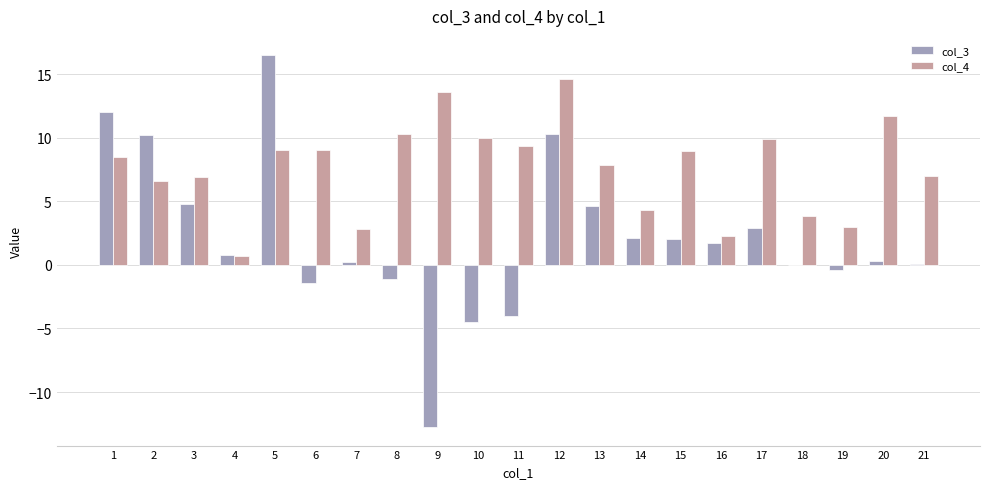

At which label is col_3 closest to 1?

4